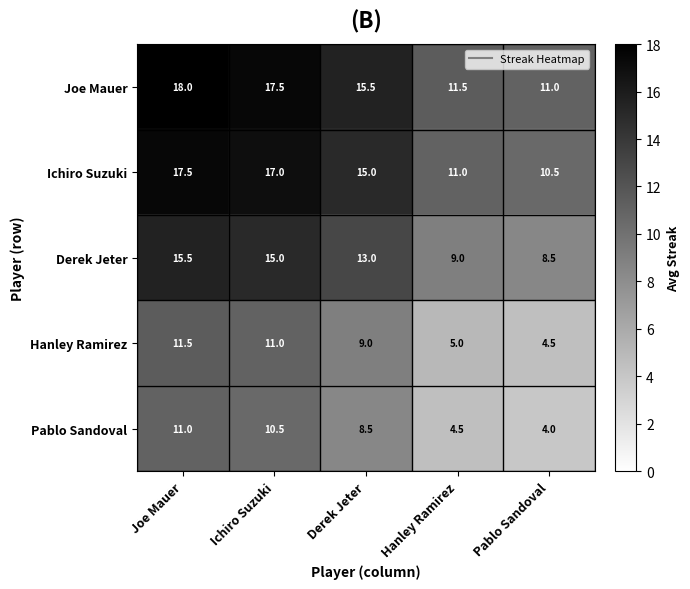

At which category is the sum across all series the highest?

Joe Mauer